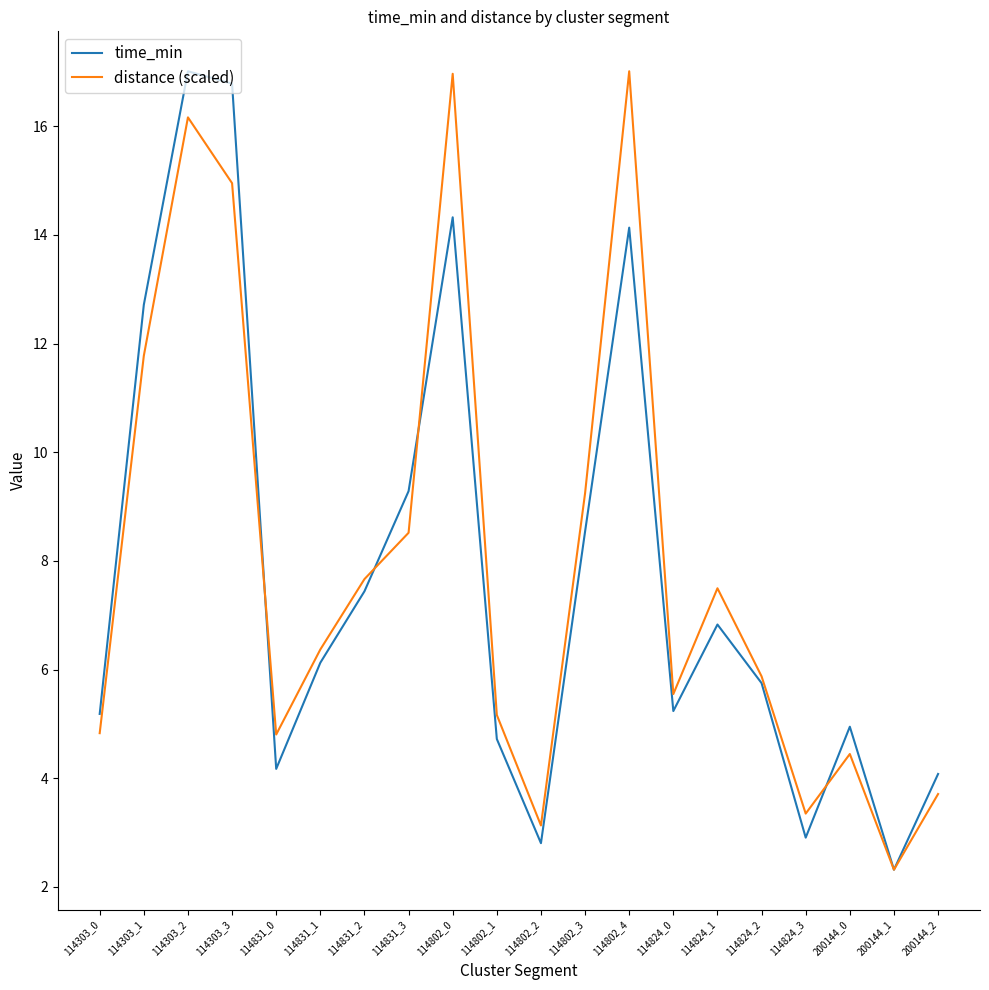

What are all the series names shown in the legend?

time_min, distance (scaled)